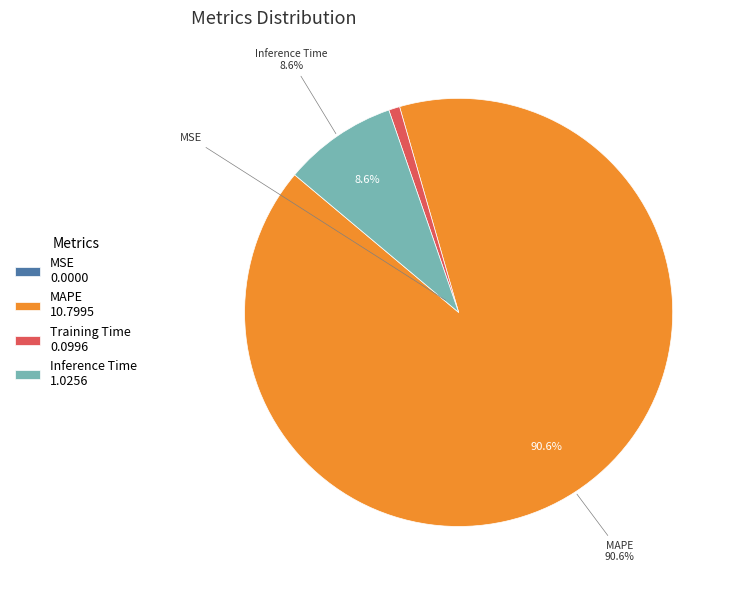

Is there a majority slice in this chart?

Yes